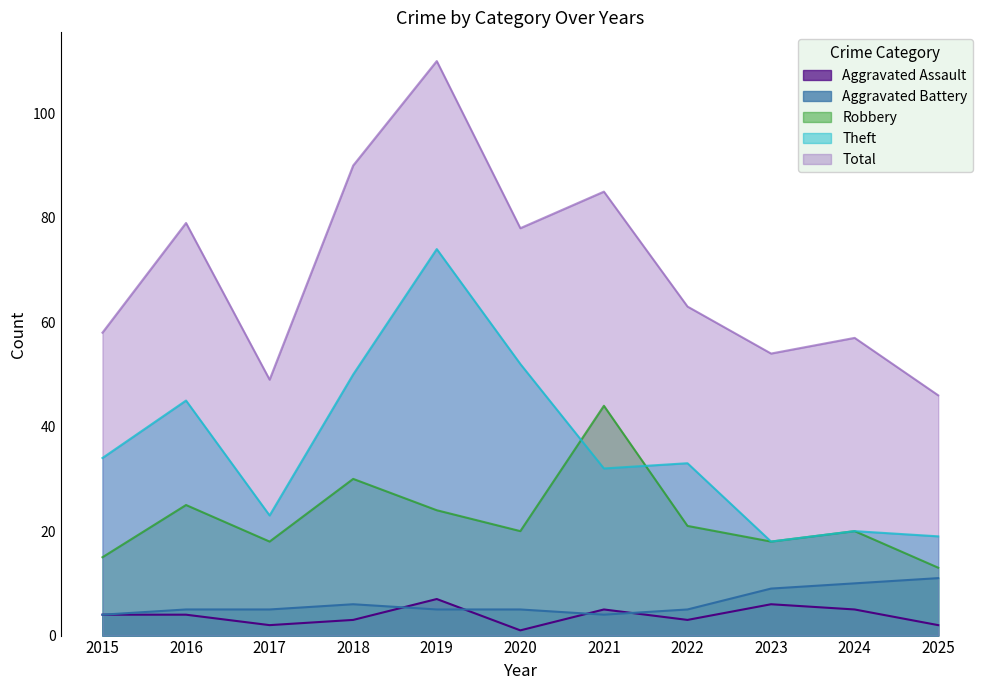

What is the minimum value for Theft?

18